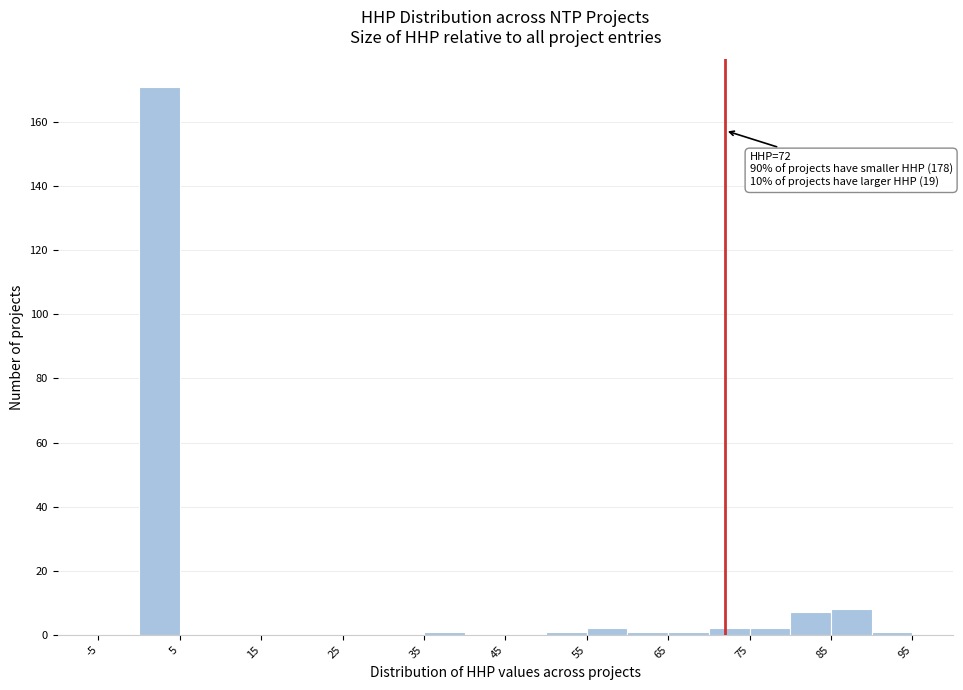

Over which range of the x-axis is the bar tallest?

0 to 5